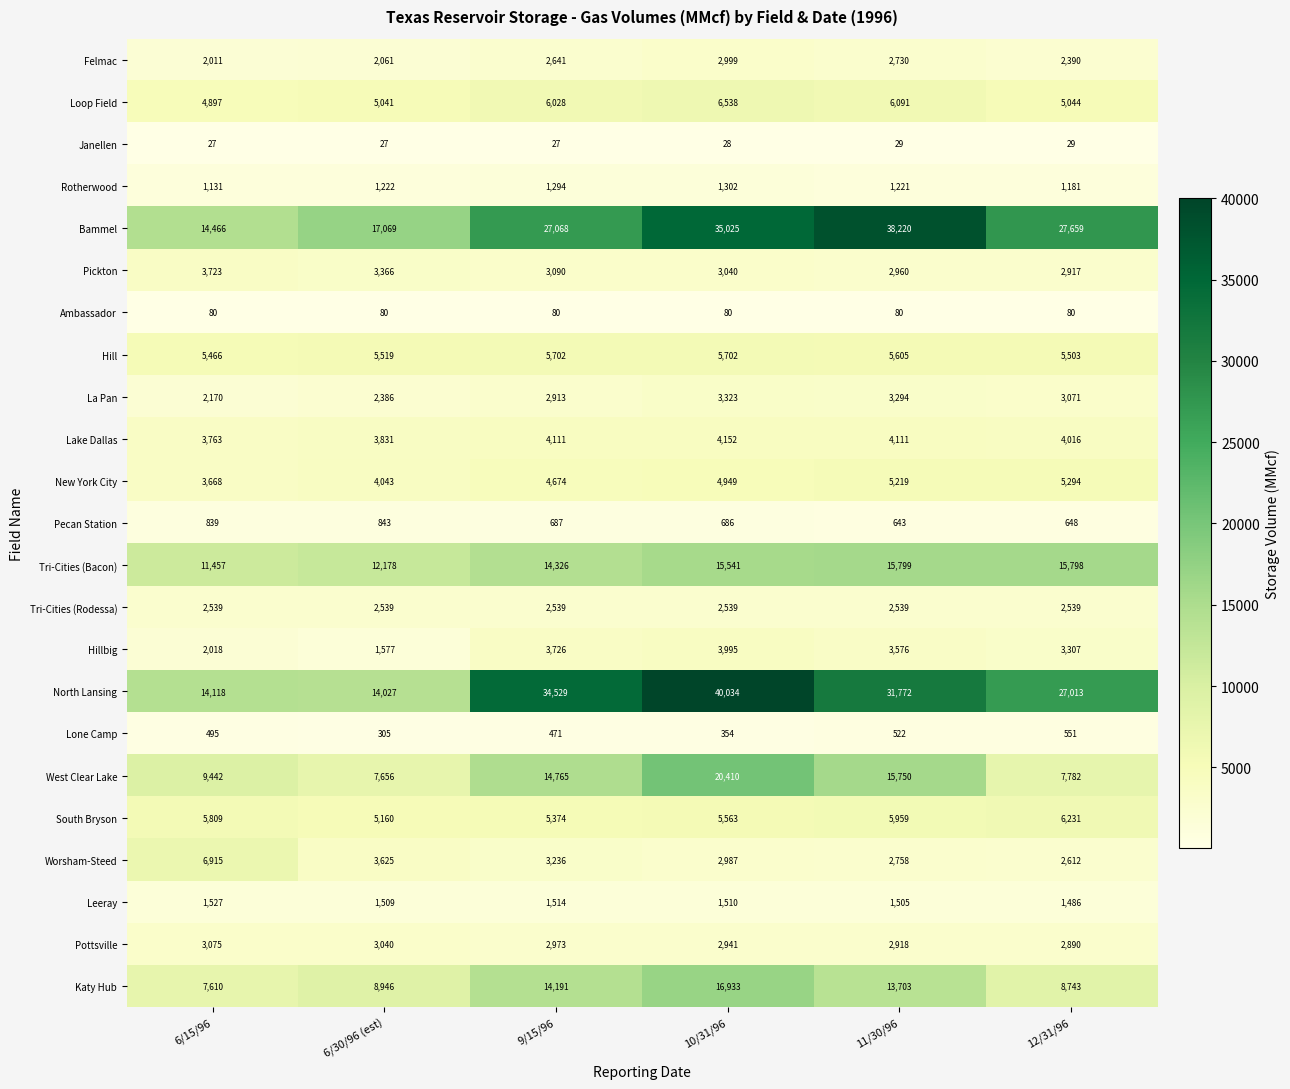

Which series has the largest range (max minus min)?

North Lansing